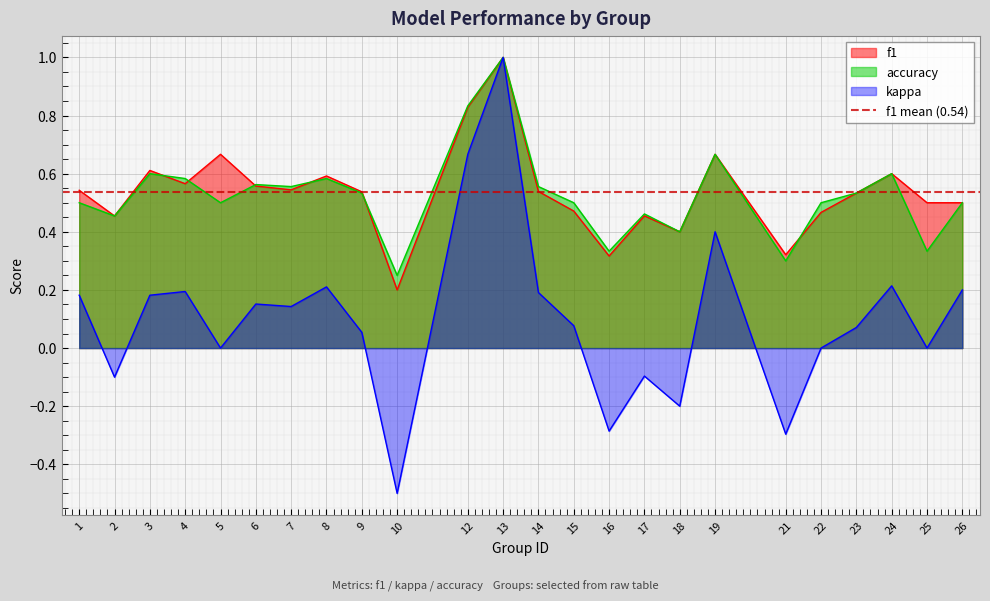

Between 9 and 24, which series saw the biggest shift?

kappa